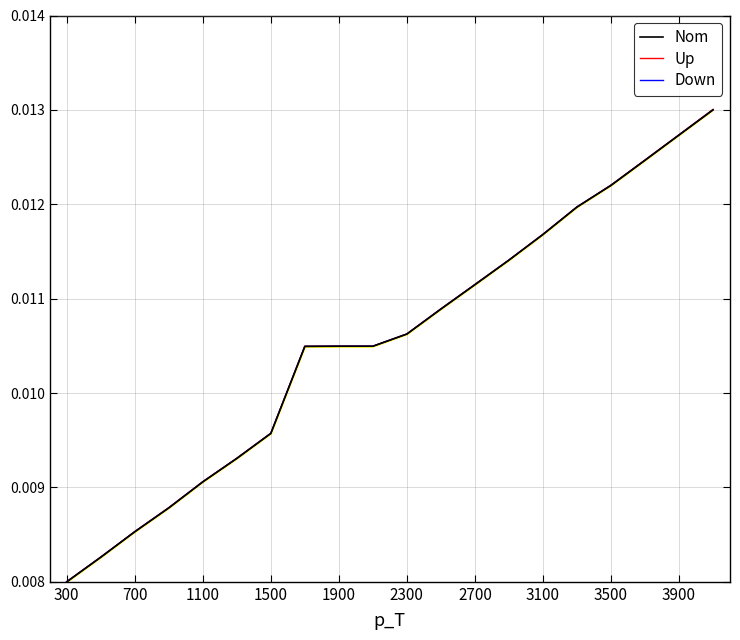

Which category has the lowest value across all series?

300